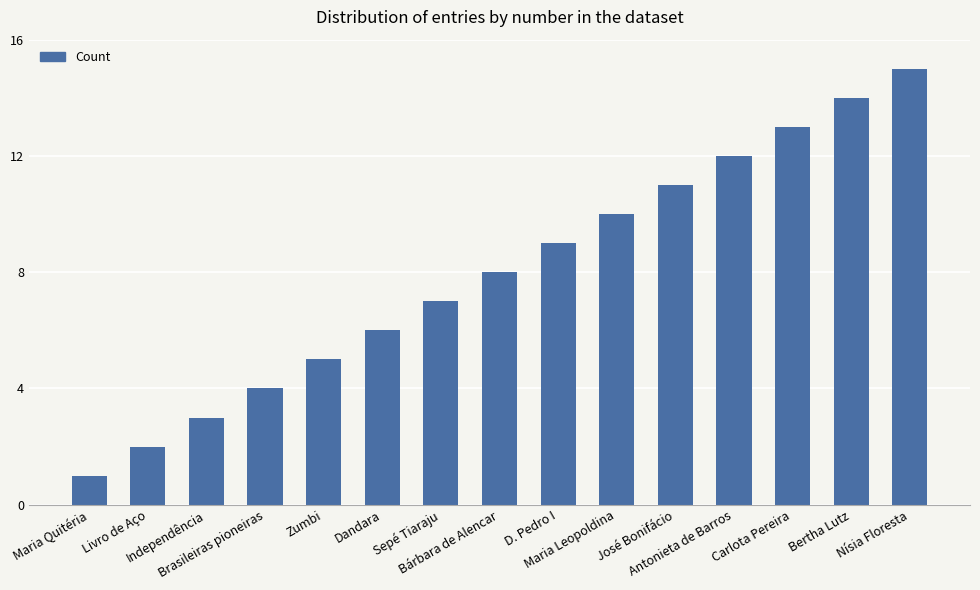

What is the minimum value shown in the chart?

1